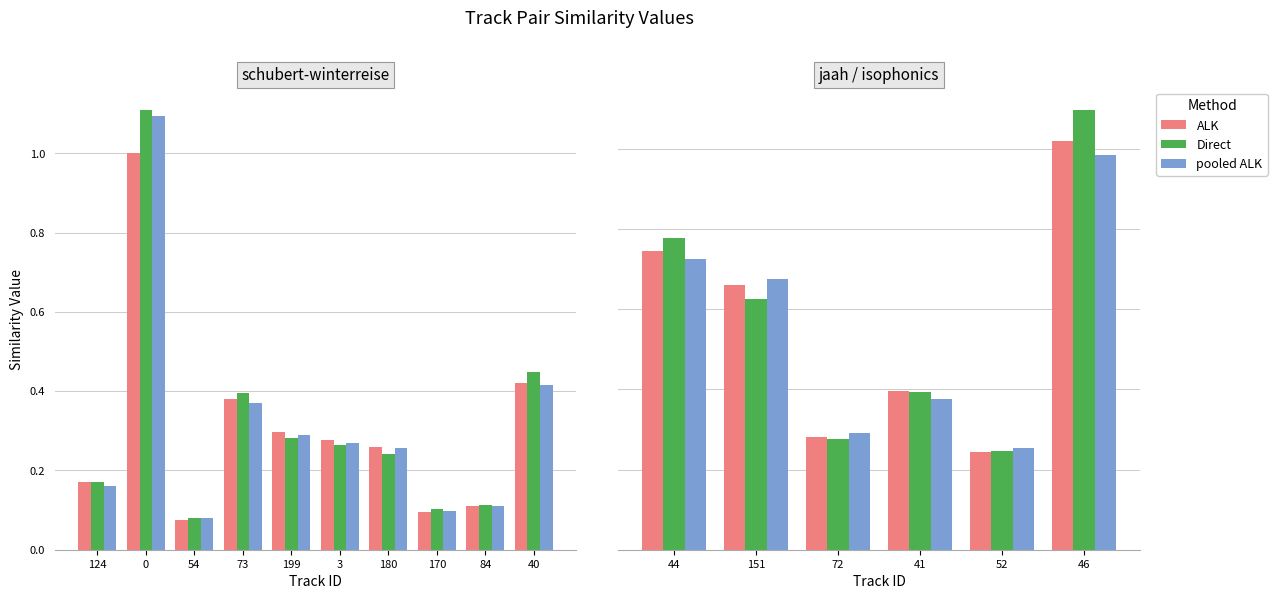

Between 44 and 41, which series saw the biggest shift?

Direct